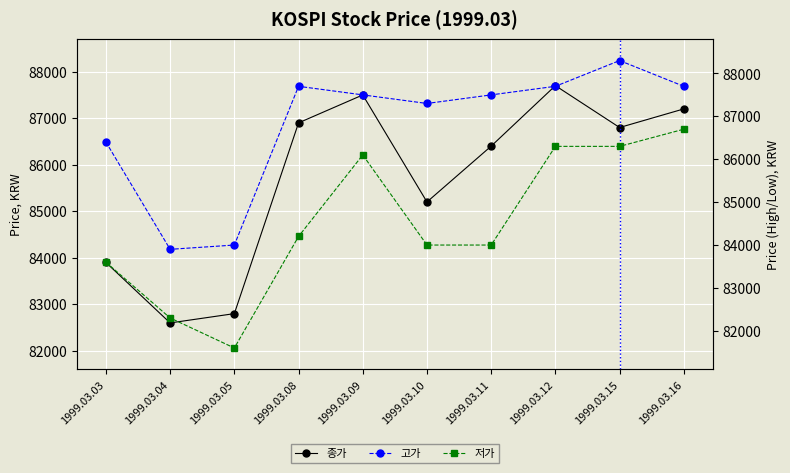

What is the difference between the second highest and minimum values in the 고가 series?

3800